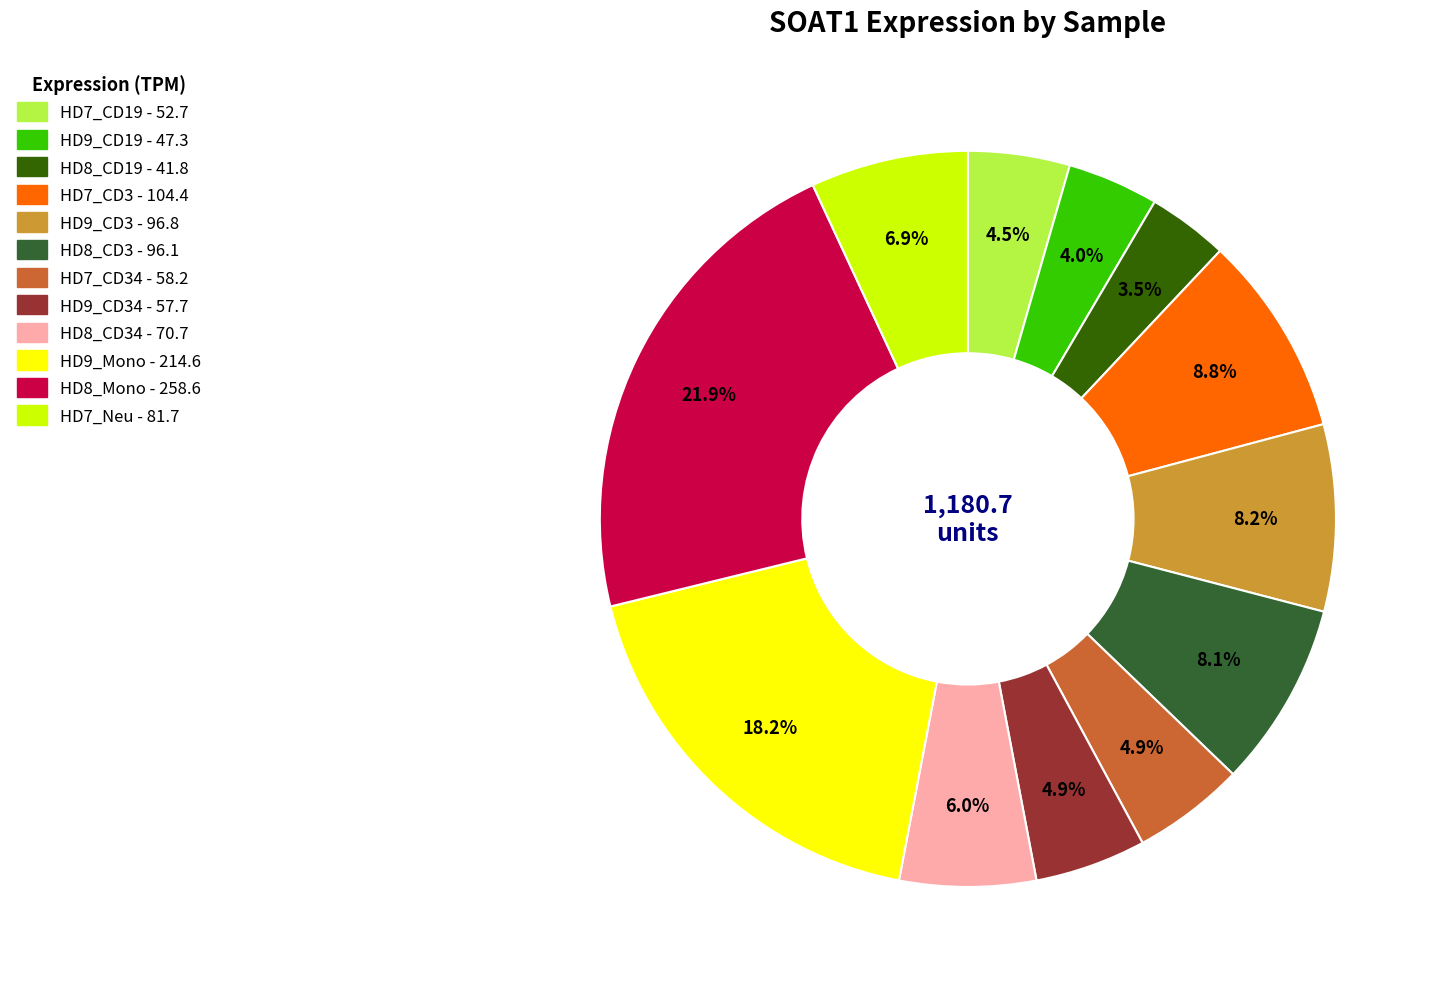

Is there a majority slice in this chart?

No